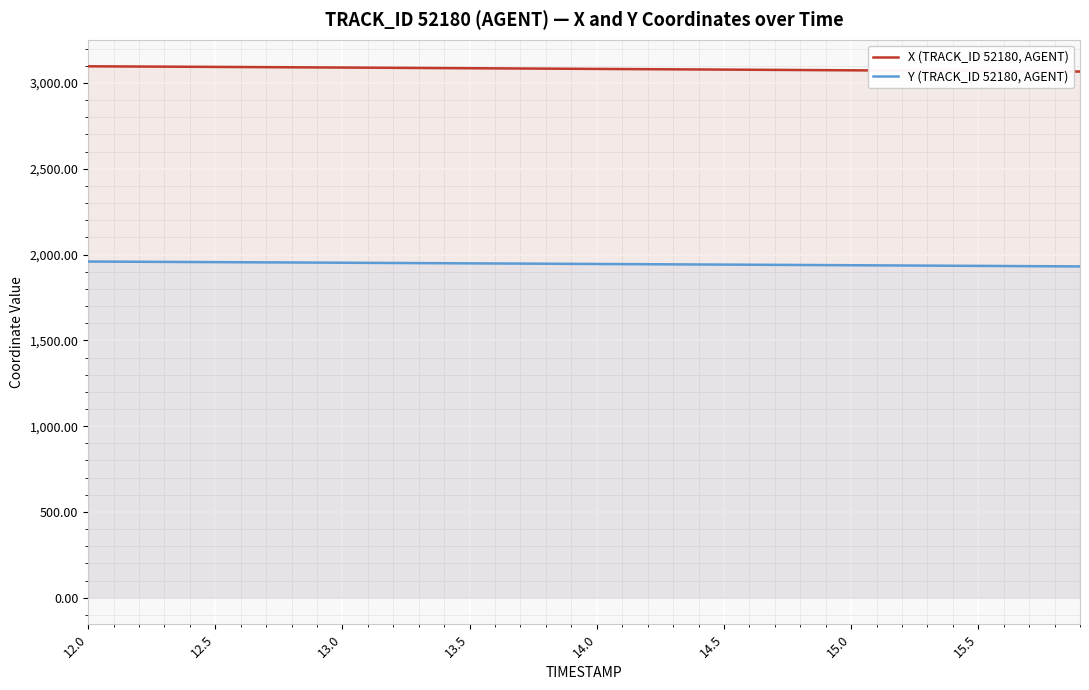

Reading left to right, transcribe all the data shown in this chart.

X (TRACK_ID 52180, AGENT): 3097.5	3096.8	3096.1	3095.4	3094.6	3093.9	3093.2	3092.4	3091.7	3090.9	3090.1	3089.4	3088.6	3087.8	3087.0	3086.2	3085.4	3084.6	3083.8	3083.0	3082.2	3081.4	3080.6	3079.8	3079.0	3078.2	3077.4	3076.6	3075.8	3074.9	3074.1	3073.3	3072.5	3071.7	3070.9	3070.1	3069.3	3068.5	3067.7	3066.9
Y (TRACK_ID 52180, AGENT): 1959.5	1958.8	1958.1	1957.5	1956.8	1956.1	1955.4	1954.7	1954.0	1953.3	1952.5	1951.8	1951.1	1950.4	1949.6	1948.9	1948.2	1947.5	1946.7	1946.0	1945.3	1944.5	1943.8	1943.1	1942.4	1941.6	1940.9	1940.2	1939.4	1938.7	1937.9	1937.2	1936.4	1935.7	1934.9	1934.2	1933.4	1932.6	1931.8	1931.0